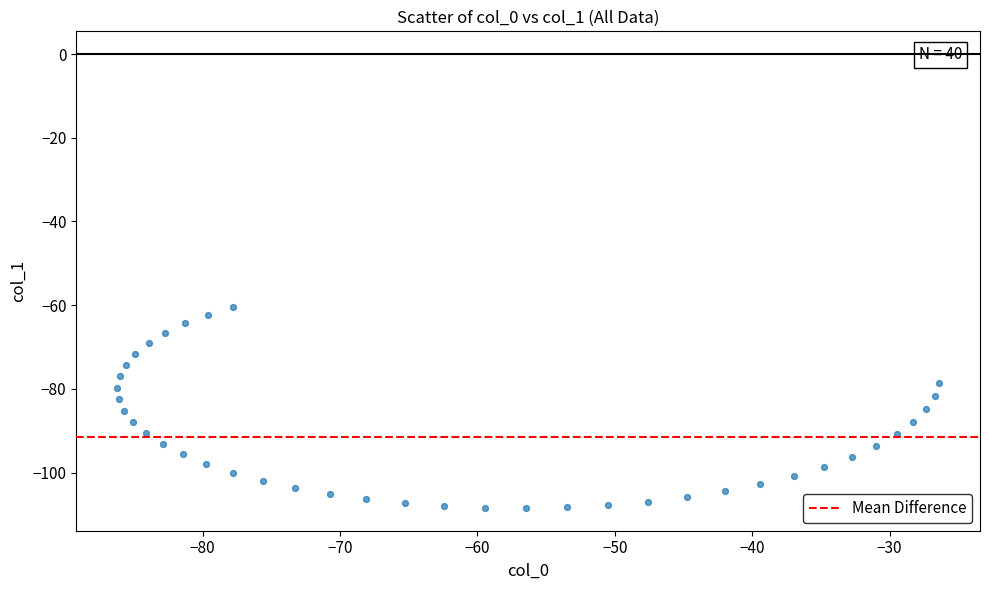

What is the range of Y values (max minus min)?

48.1